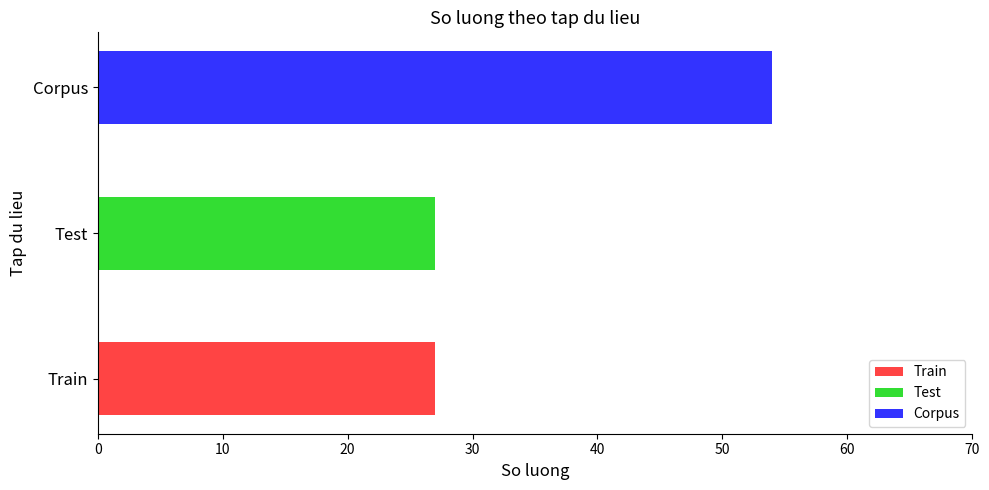

Which category has the highest value across all series?

Corpus